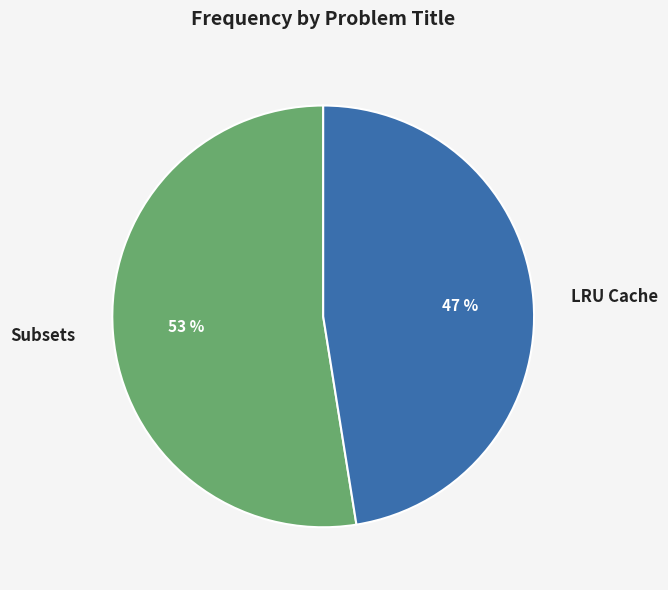

What is the ratio of the value at Subsets to the value at LRU Cache?

1.1